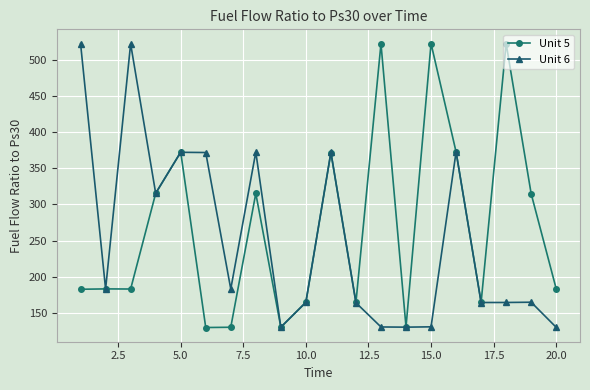

True or false: Unit 5 has more than 2 points higher than both neighbors.

True